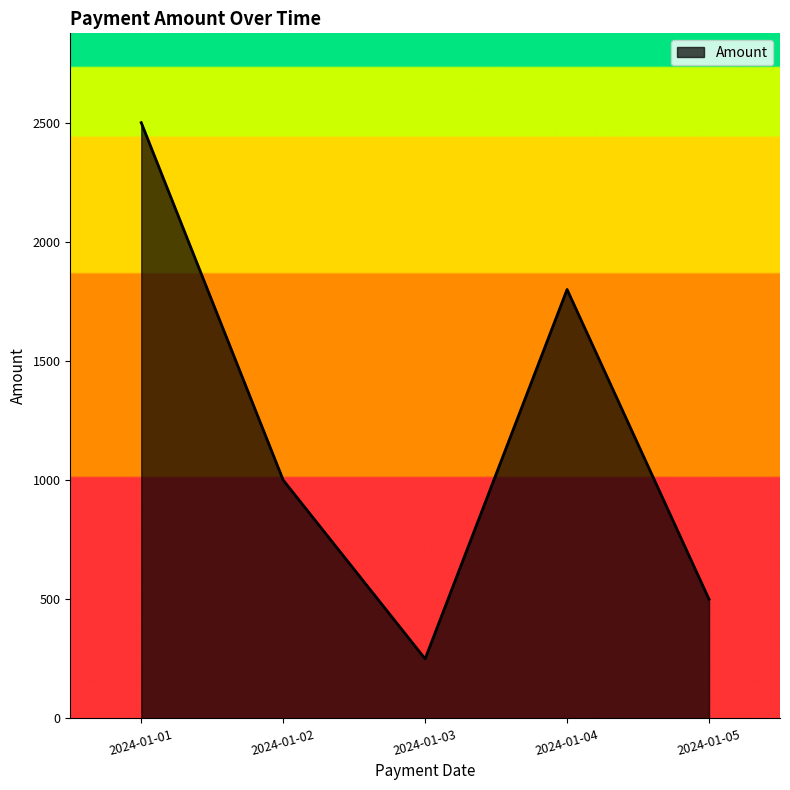

Which category has the highest value across all series?

2024-01-01